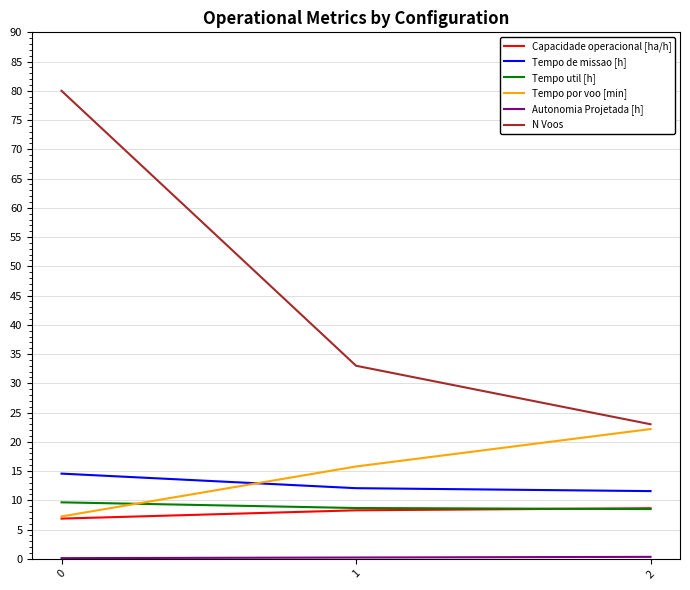

What is the highest value of the Tempo util [h] series?

9.7